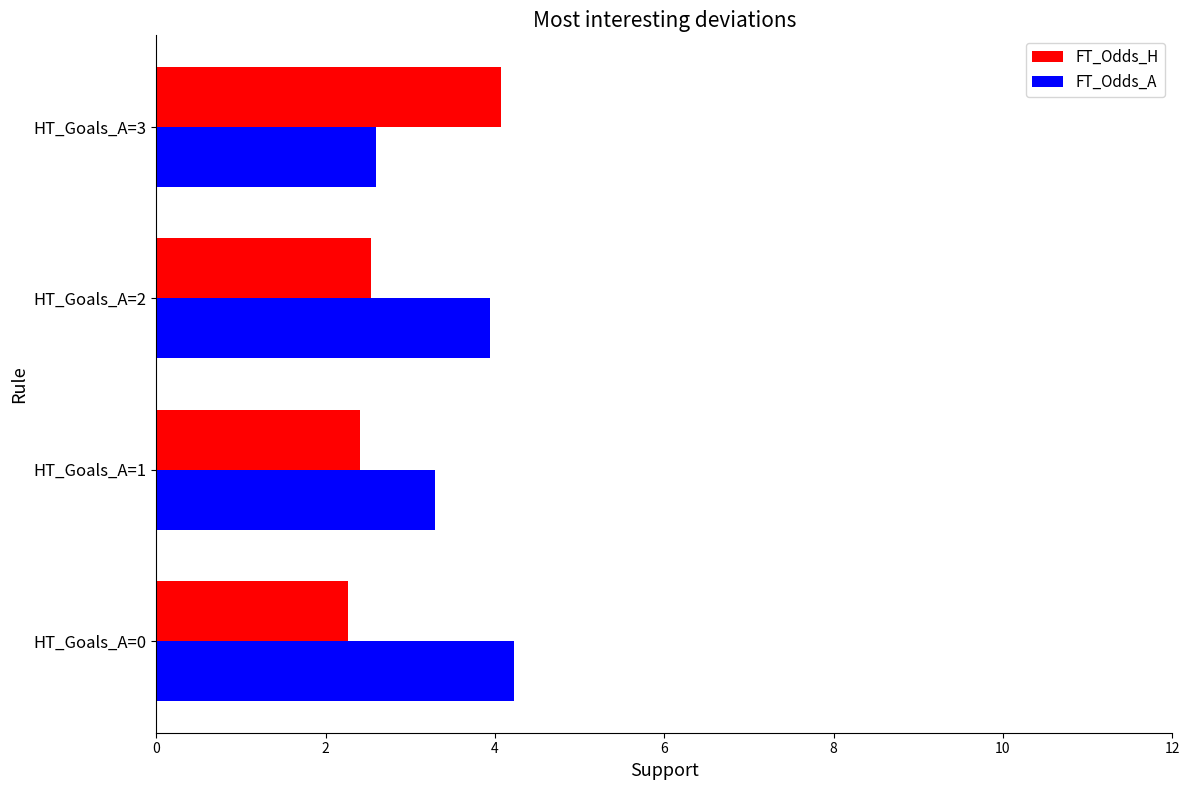

At which label does FT_Odds_H reach its peak?

HT_Goals_A=3